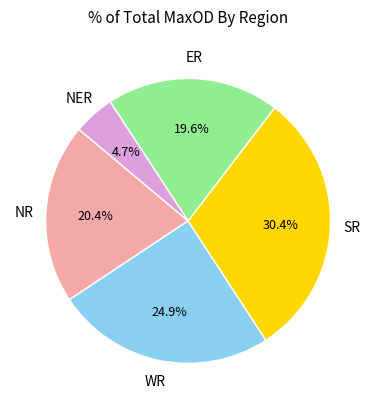

Does any single category account for the majority?

No